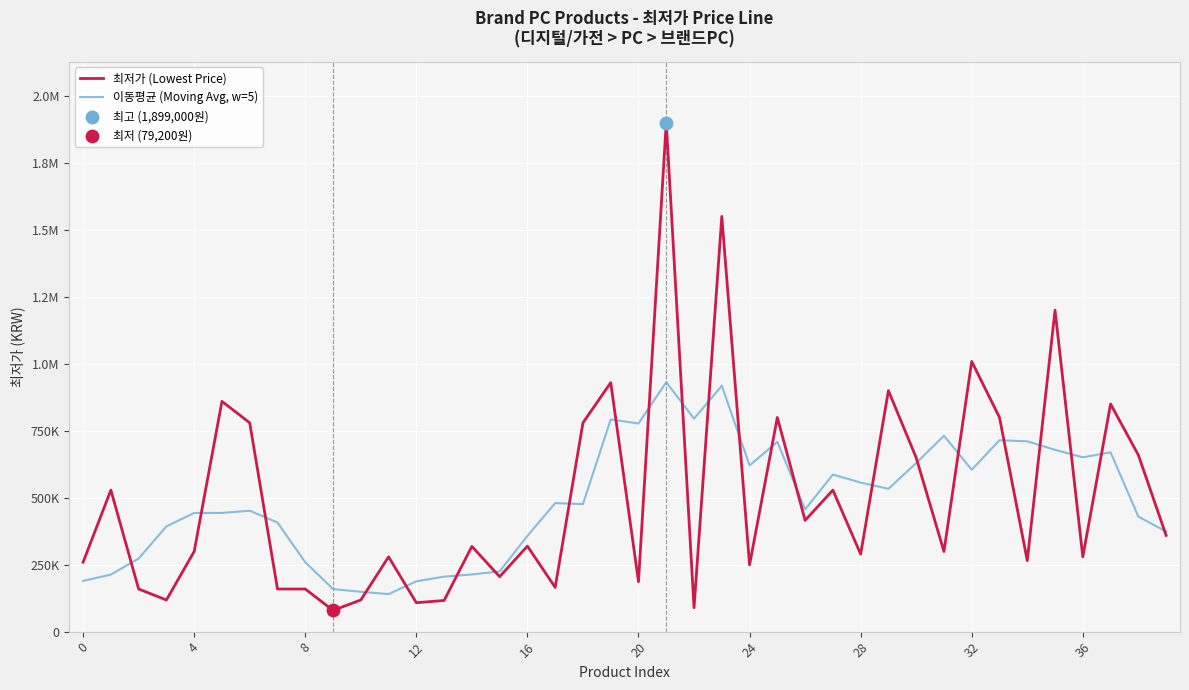

Is this an area chart (filled region under the line)?

No